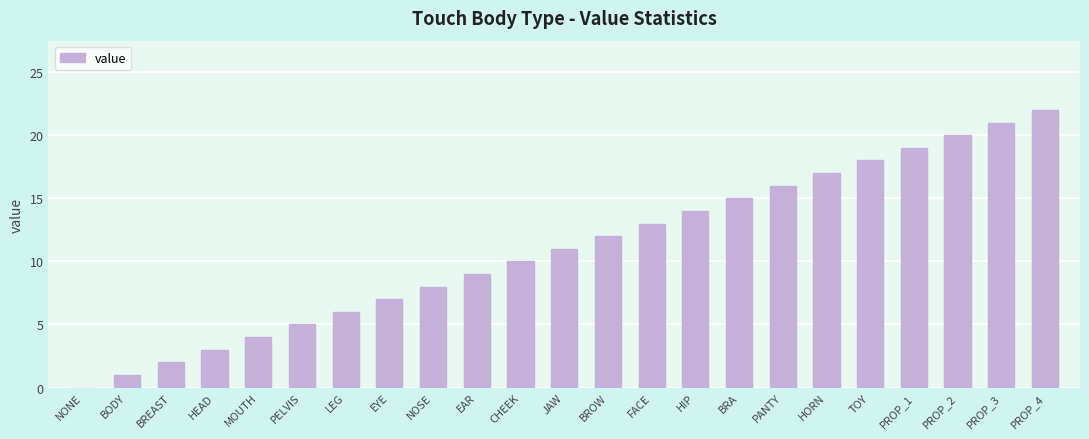

What is the sum of all values?

253